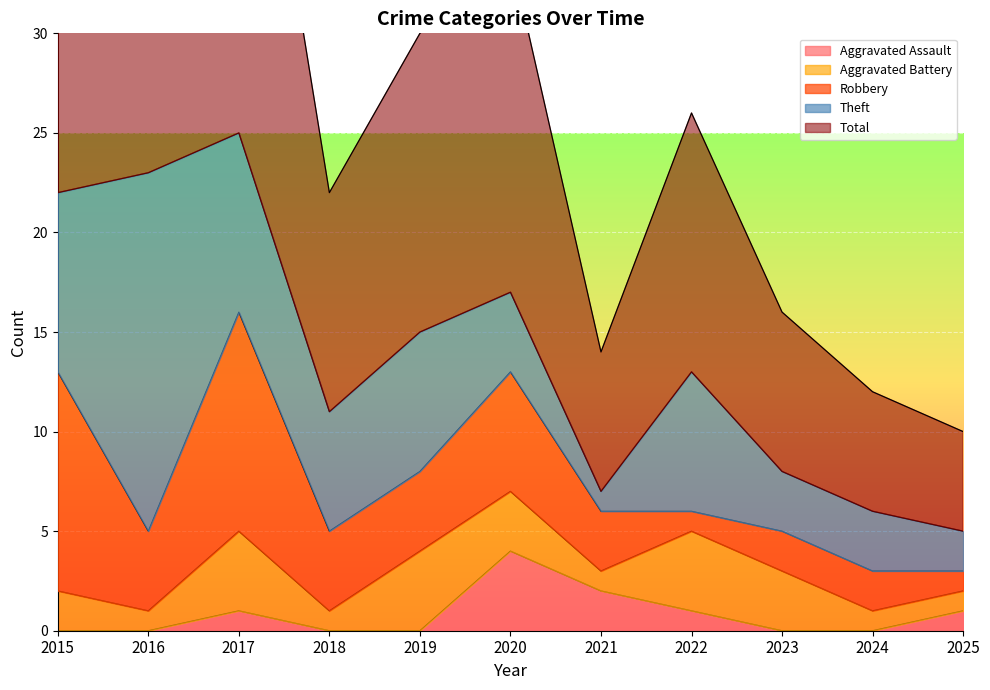

List the labels in order of Aggravated Assault value, largest first.

2020, 2021, 2017, 2022, 2025, 2015, 2016, 2018, 2019, 2023, 2024